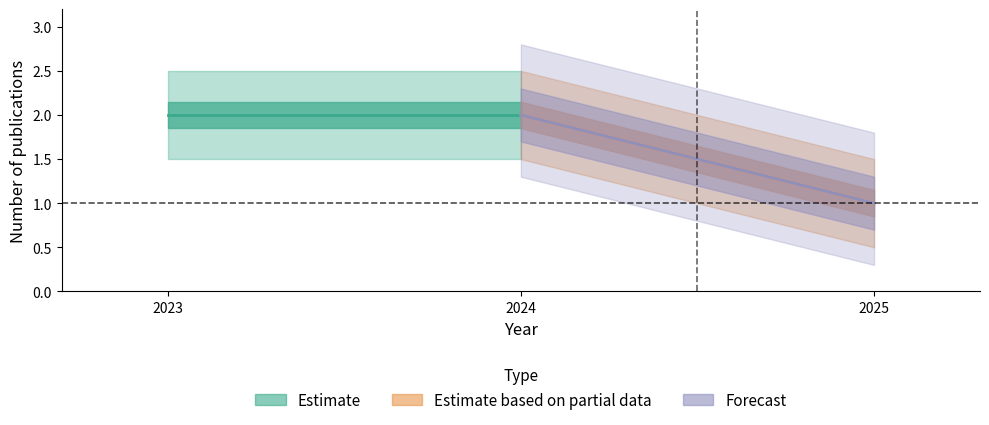

Between 2023 and 2024, which series saw the biggest shift?

Estimate based on partial data